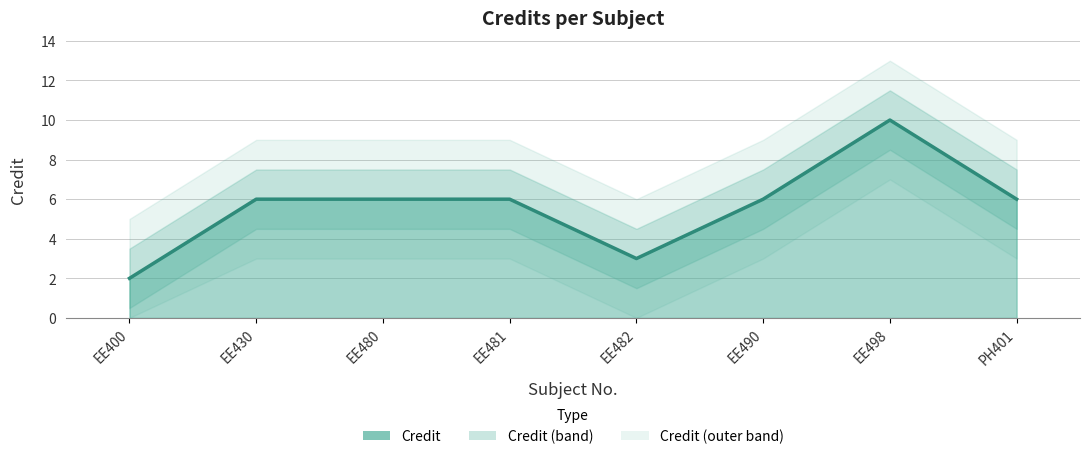

Is it true that the value at EE482 is 2?

False